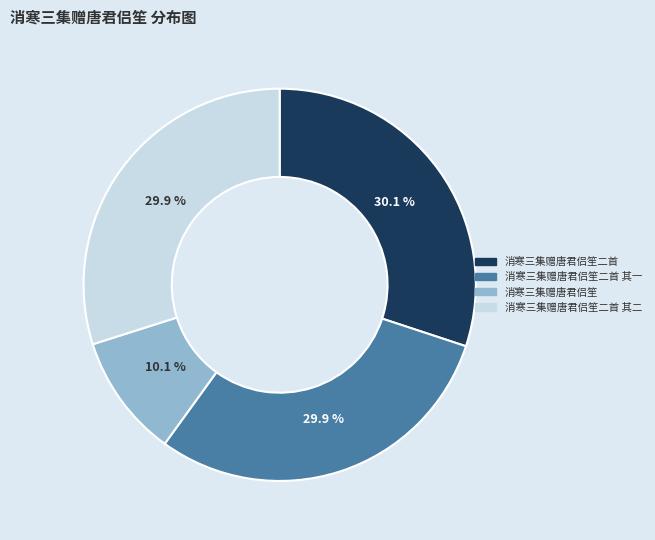

Does any single category account for the majority?

No